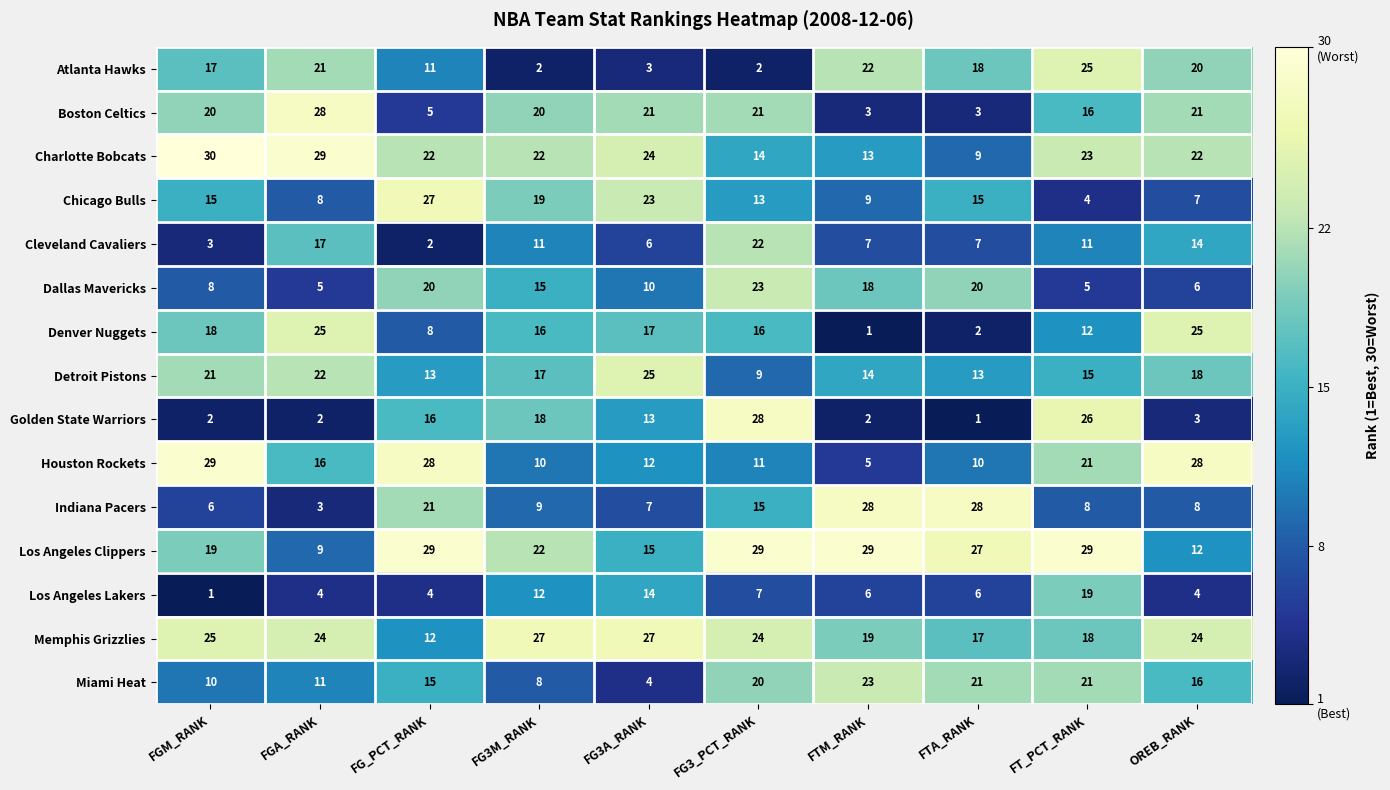

Which label corresponds to the largest value in the chart?

FGM_RANK